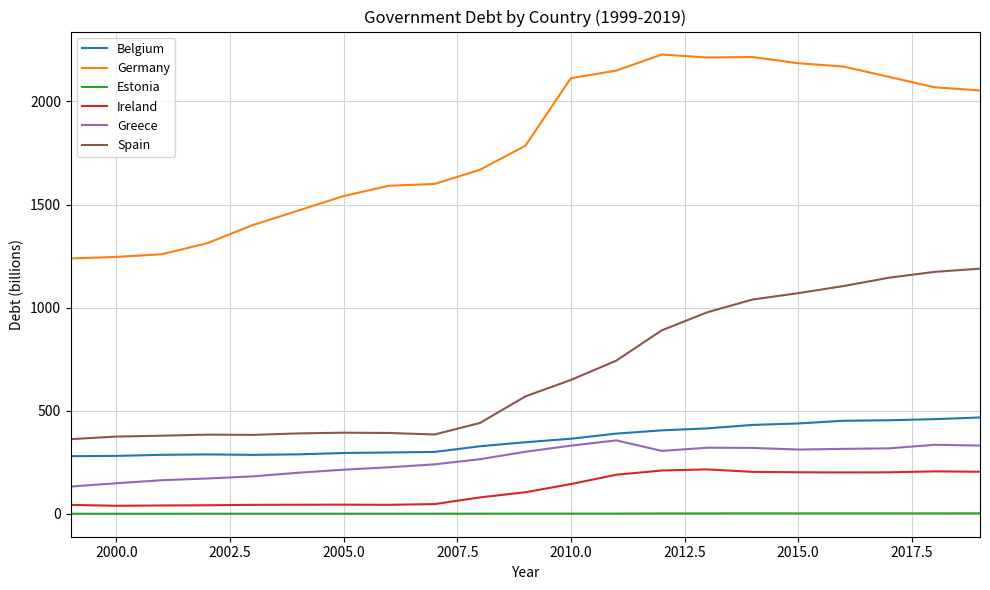

Is this an area chart (filled region under the line)?

No